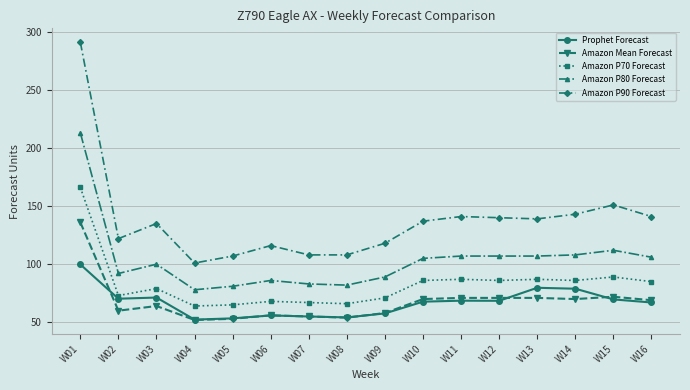

What is the value of the Amazon Mean Forecast point at the 15th from the left?

72.0